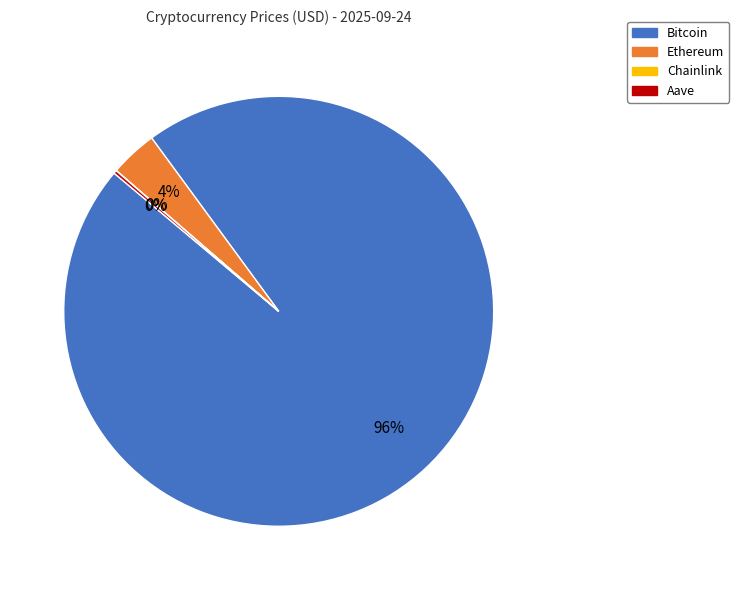

True or false: Ethereum accounts for 15% of the total.

False